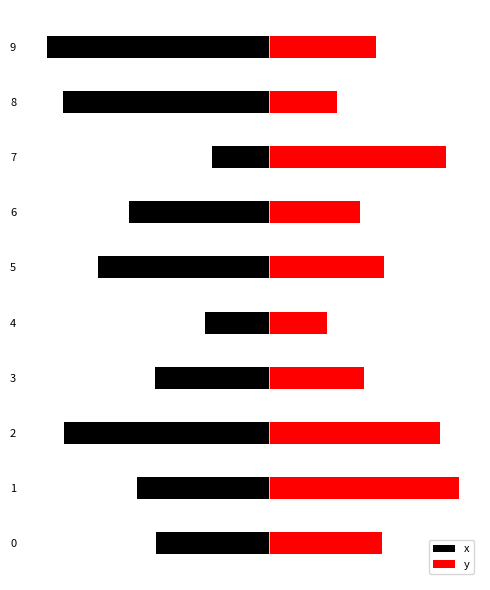

What is the minimum value for y?

2.6